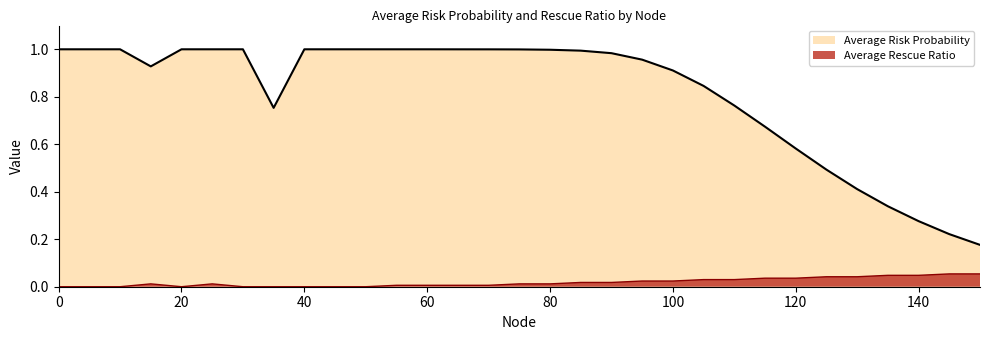

At which category does Average Rescue Ratio reach its first local peak?

15